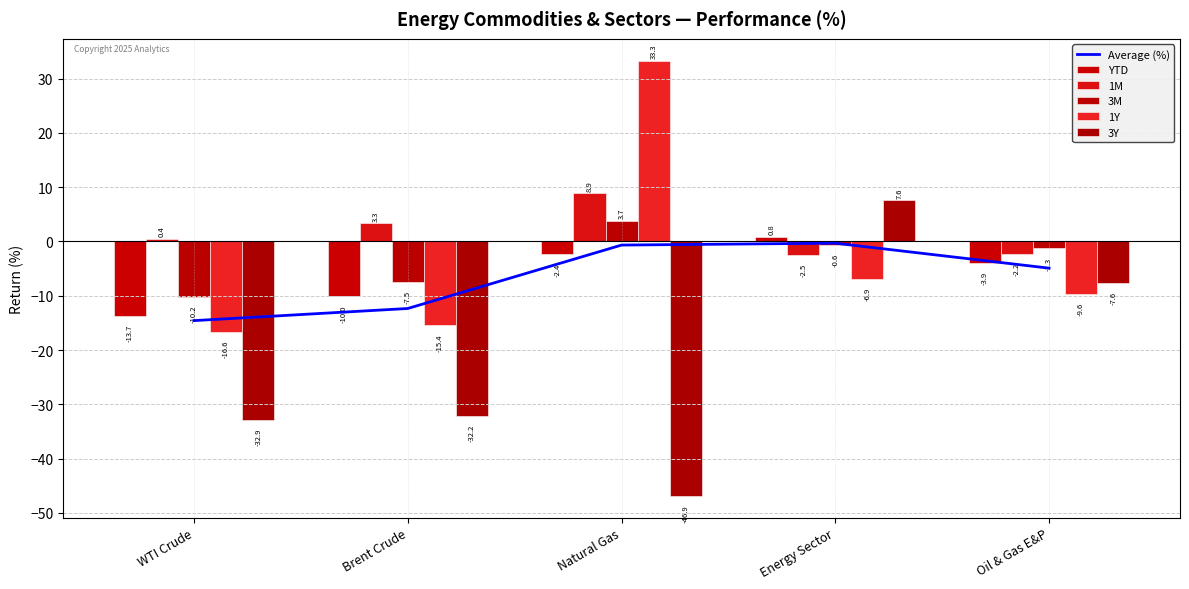

Which series has the largest total across all categories?

1M